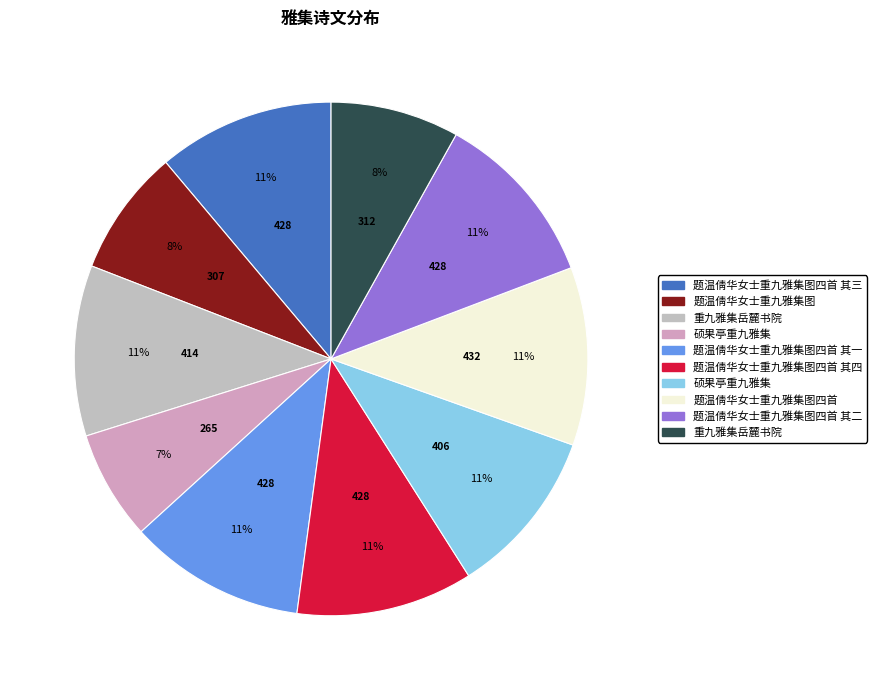

How many segments does this pie chart have?

10